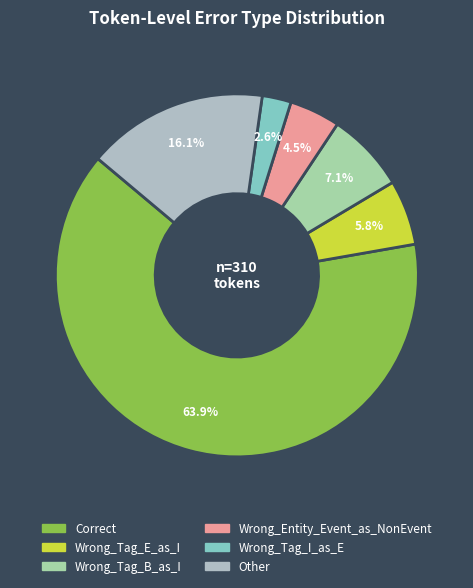

The Other slice represents 11% of the pie. True or false?

False